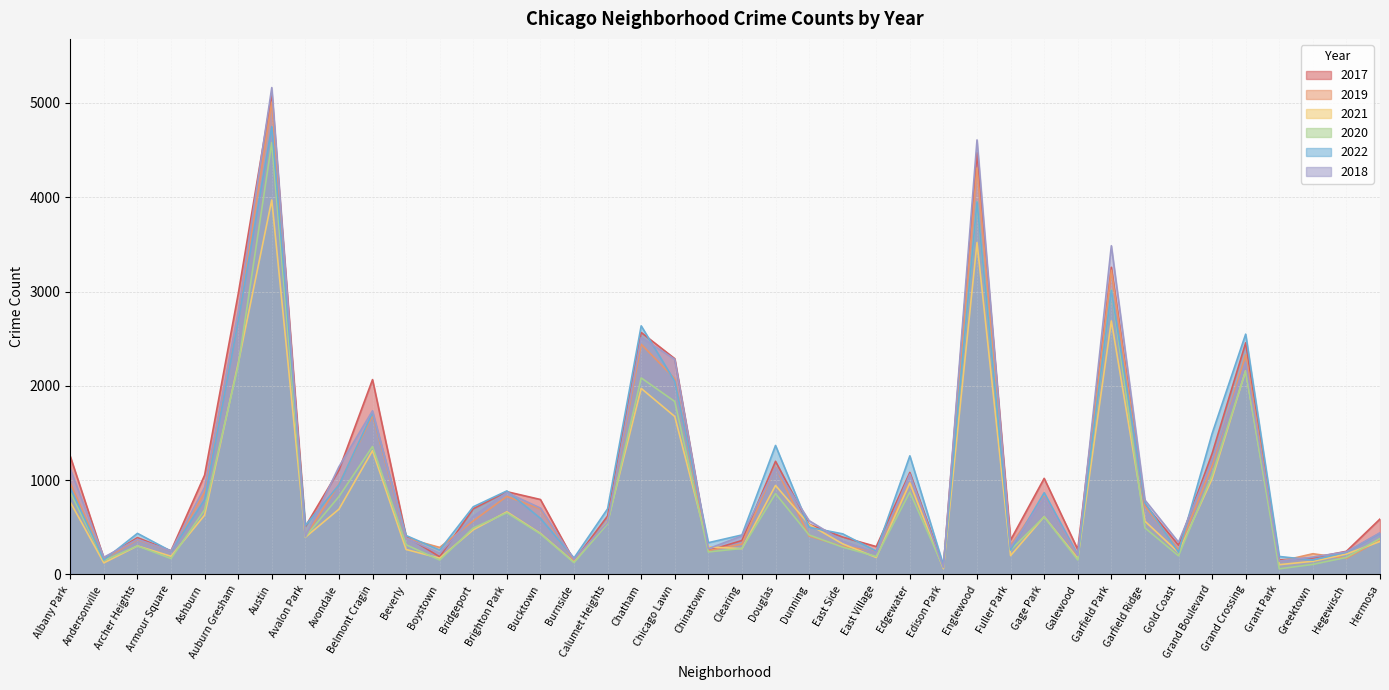

What are all the series names shown in the legend?

2017, 2019, 2021, 2020, 2022, 2018